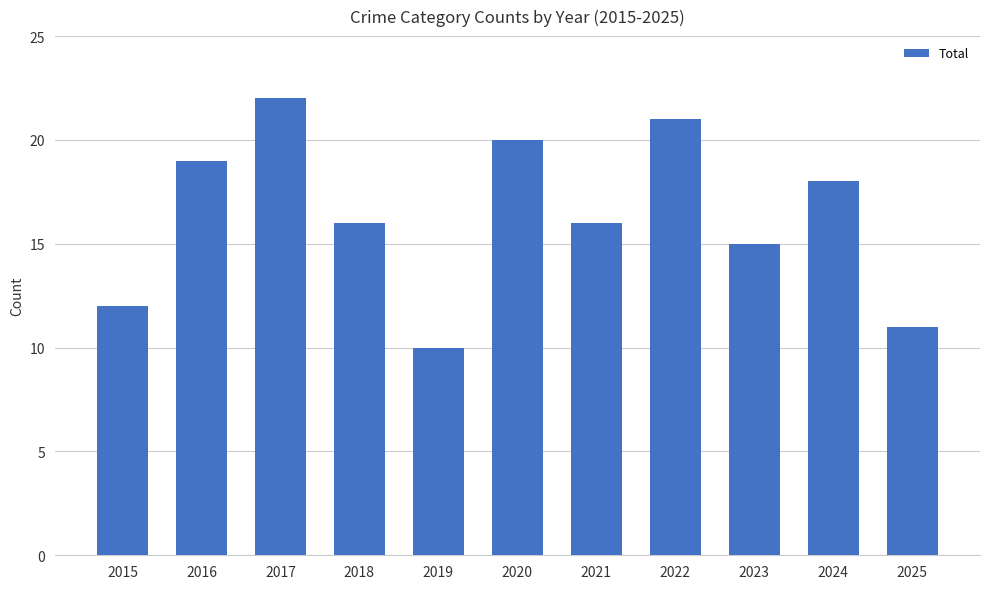

What is the value of the 1st bar from the left?

12